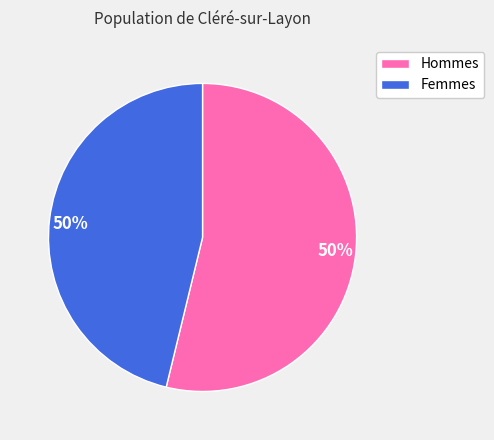

Is there a majority slice in this chart?

No